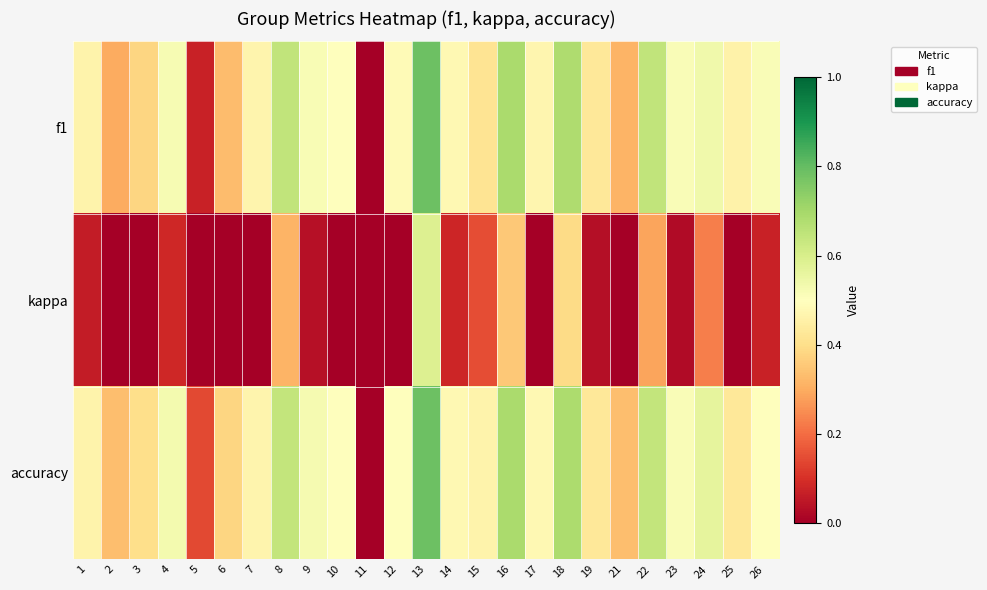

At which category is the sum across all series the highest?

13